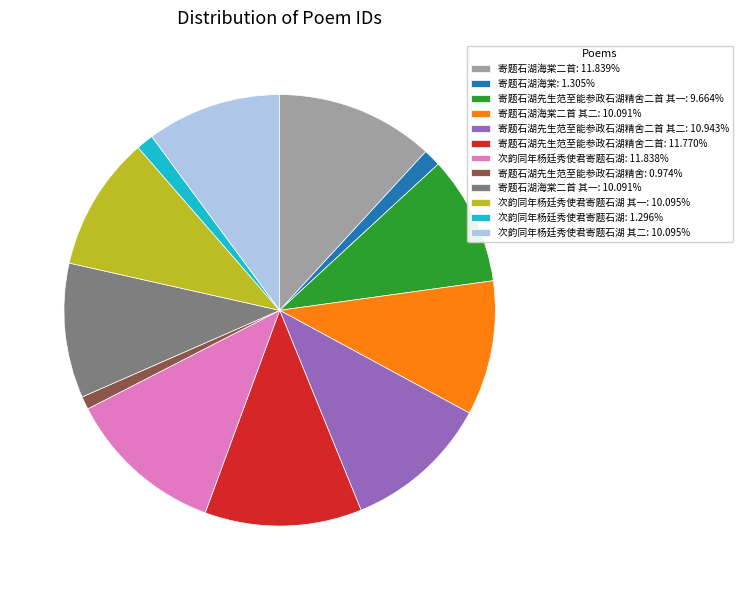

What is the ratio of the value at 寄题石湖先生范至能参政石湖精舍二首: 11.770% to the value at 次韵同年杨廷秀使君寄题石湖 其一: 10.095%?

1.2